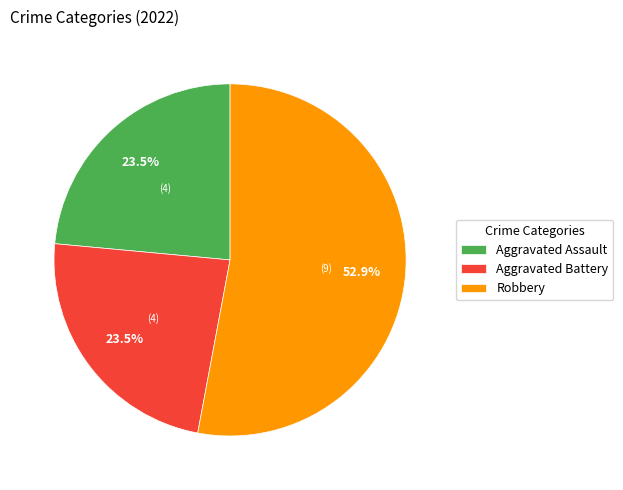

Does any single category account for the majority?

Yes